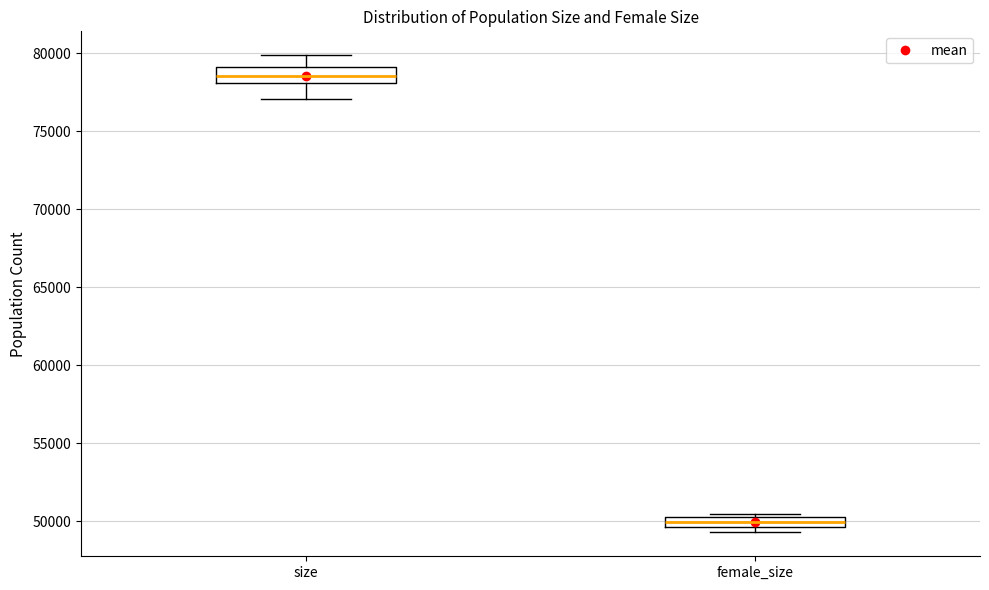

Which box has the highest median line?

size